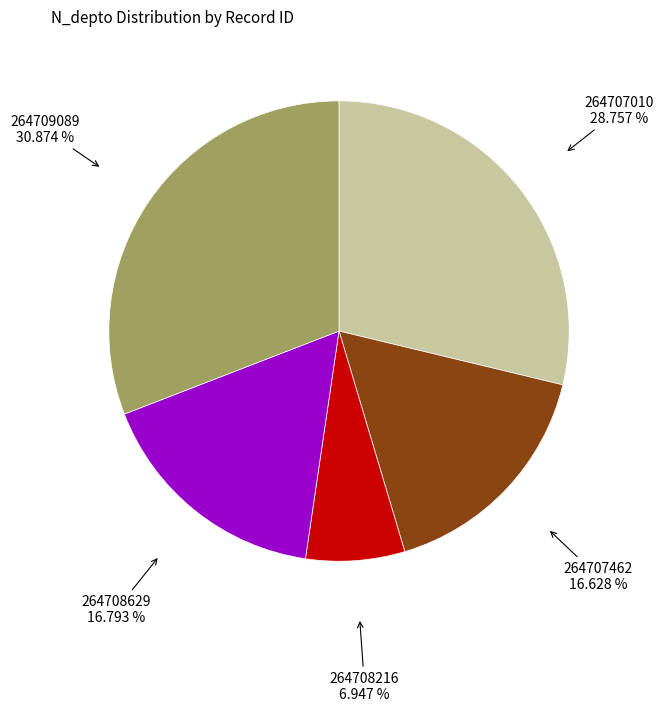

Count the number of slices in the pie.

5